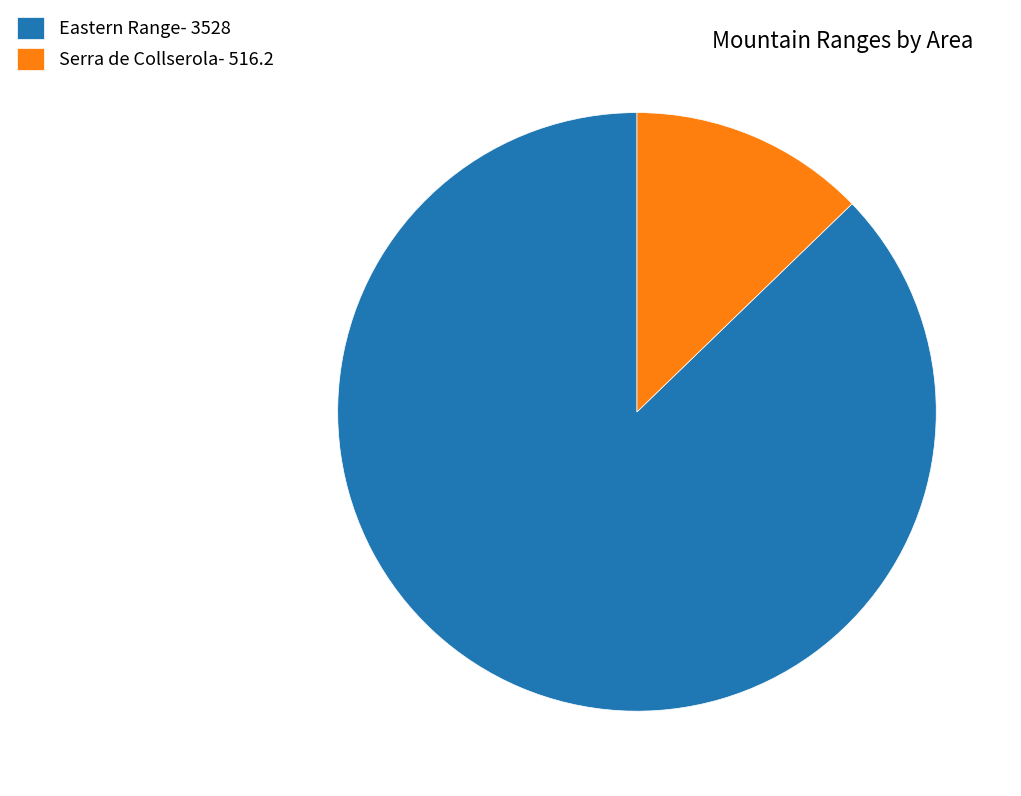

Is it true that Eastern Range is 93% of the pie?

False